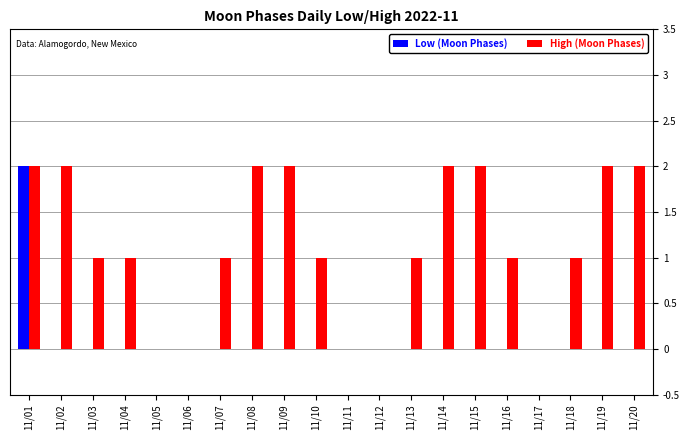

At which label does High (Moon Phases) first exceed 1?

11/01